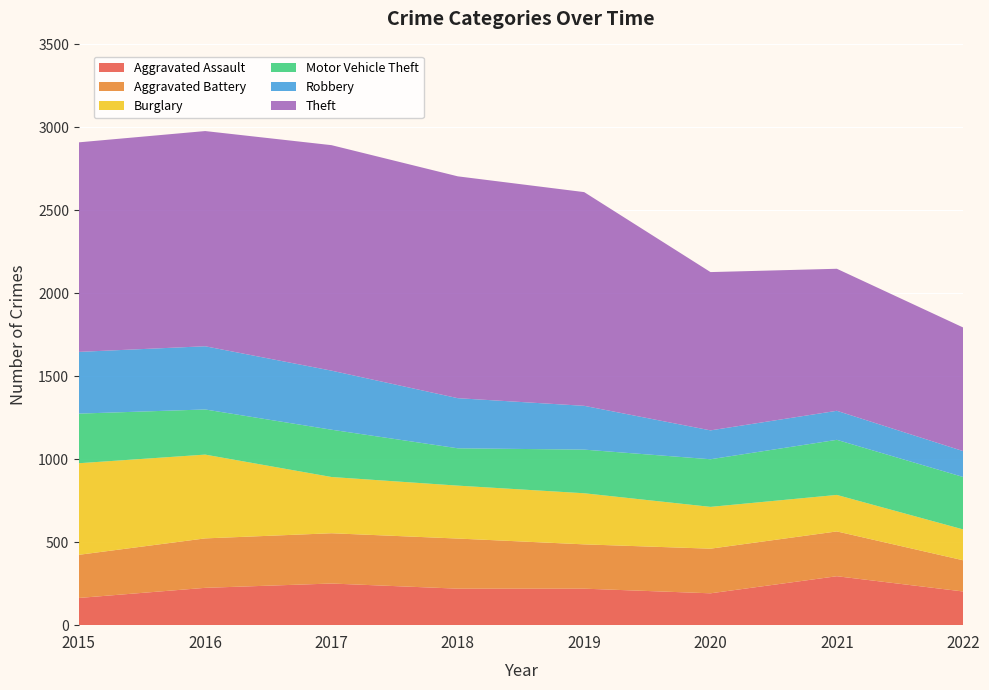

Reading left to right, list all the values displayed in this chart.

Aggravated Assault: 2015=164	2016=225	2017=251	2018=220	2019=220	2020=192	2021=295	2022=203
Aggravated Battery: 2015=260	2016=298	2017=303	2018=302	2019=267	2020=269	2021=270	2022=188
Burglary: 2015=552	2016=505	2017=339	2018=319	2019=308	2020=252	2021=220	2022=186
Motor Vehicle Theft: 2015=299	2016=272	2017=285	2018=225	2019=263	2020=287	2021=332	2022=316
Robbery: 2015=372	2016=381	2017=356	2018=302	2019=264	2020=174	2021=175	2022=156
Theft: 2015=1263	2016=1297	2017=1359	2018=1337	2019=1288	2020=954	2021=856	2022=745